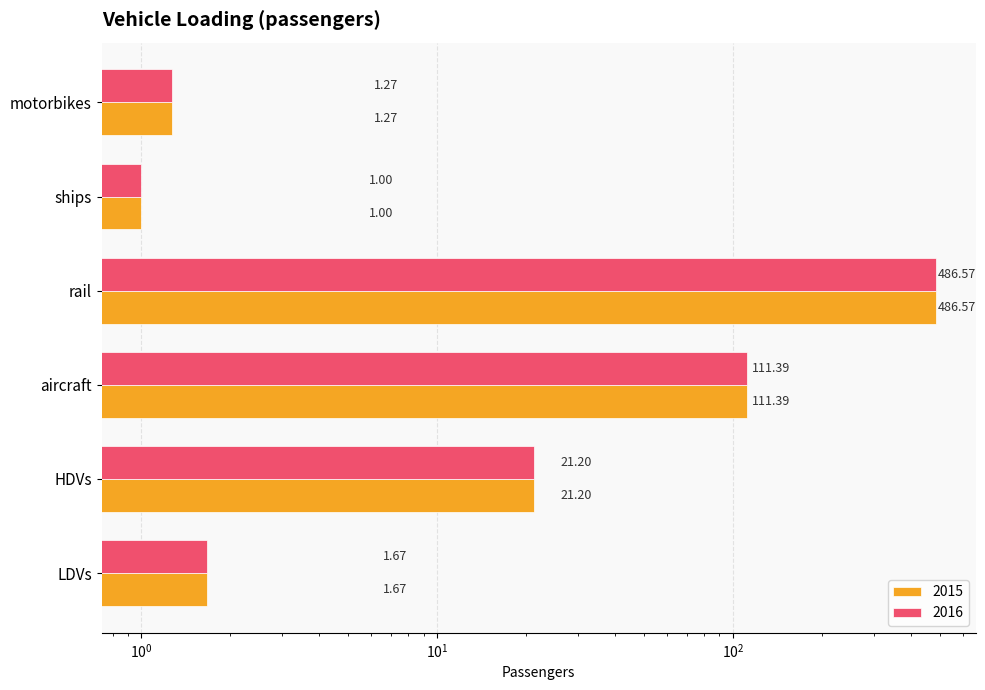

At which category does the chart reach its minimum across all series?

ships